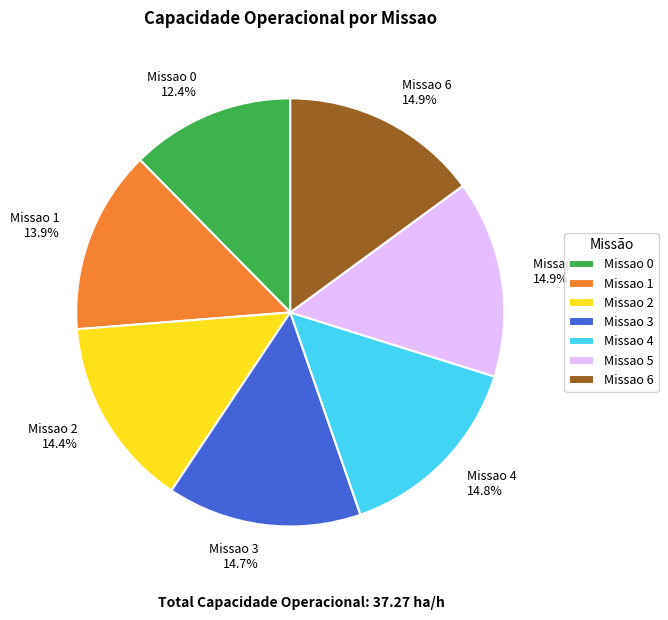

Combined, do Missao 0 and Missao 1 account for over 50%?

No